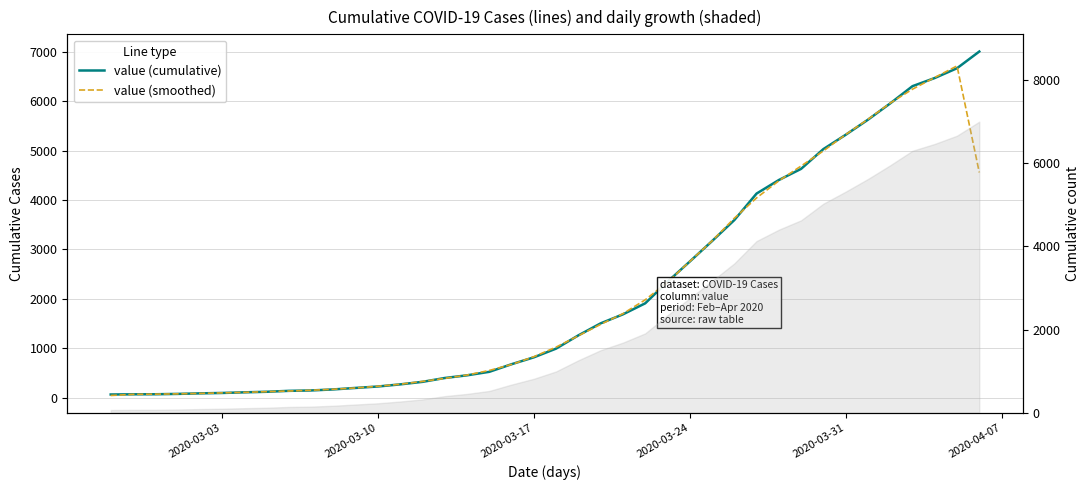

What is the sum of all value (smoothed) values?

83404.0